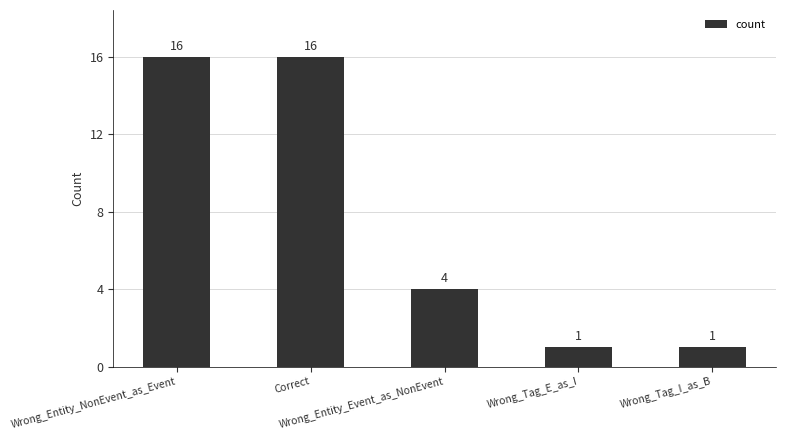

What value does the data have at Wrong_Tag_E_as_I?

1